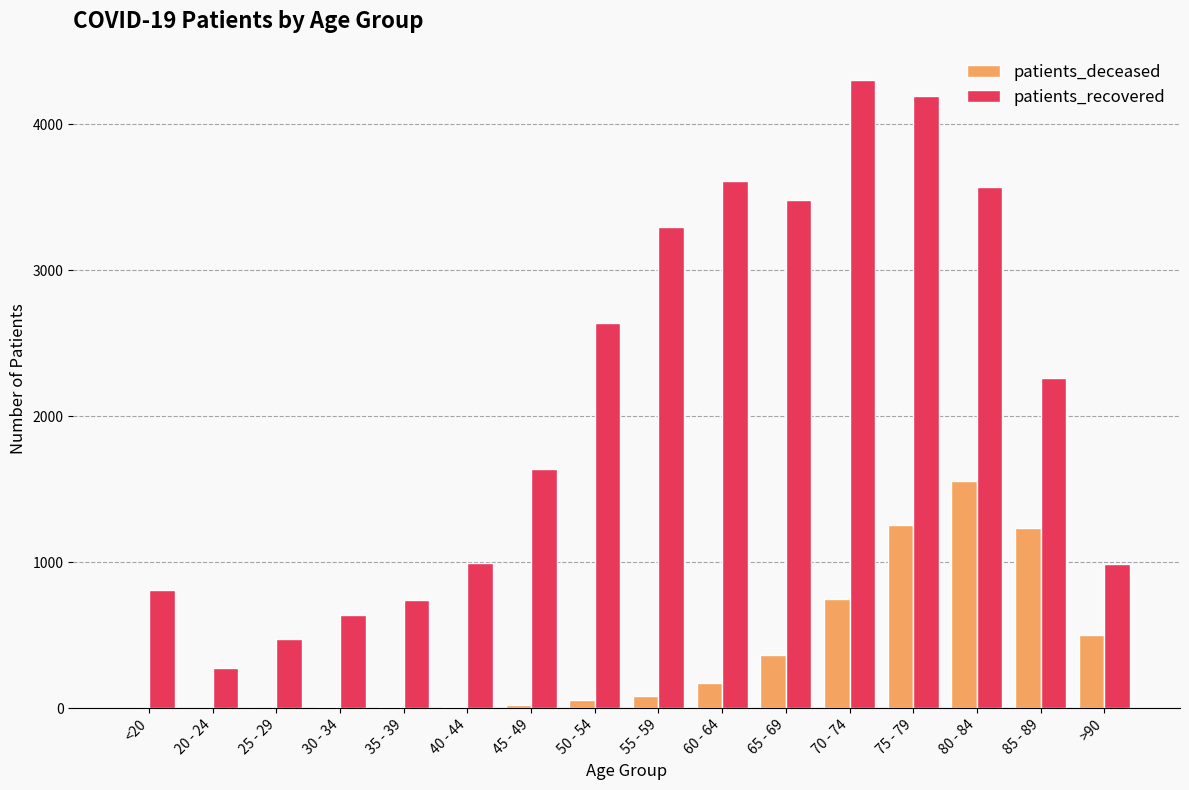

Are the bars grouped side by side (vs. stacked)?

Yes